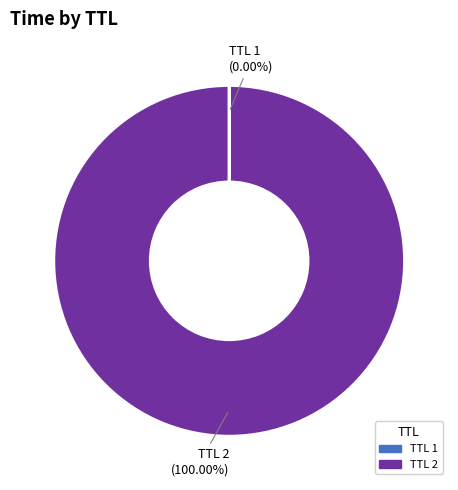

Which slice is the largest?

TTL 2